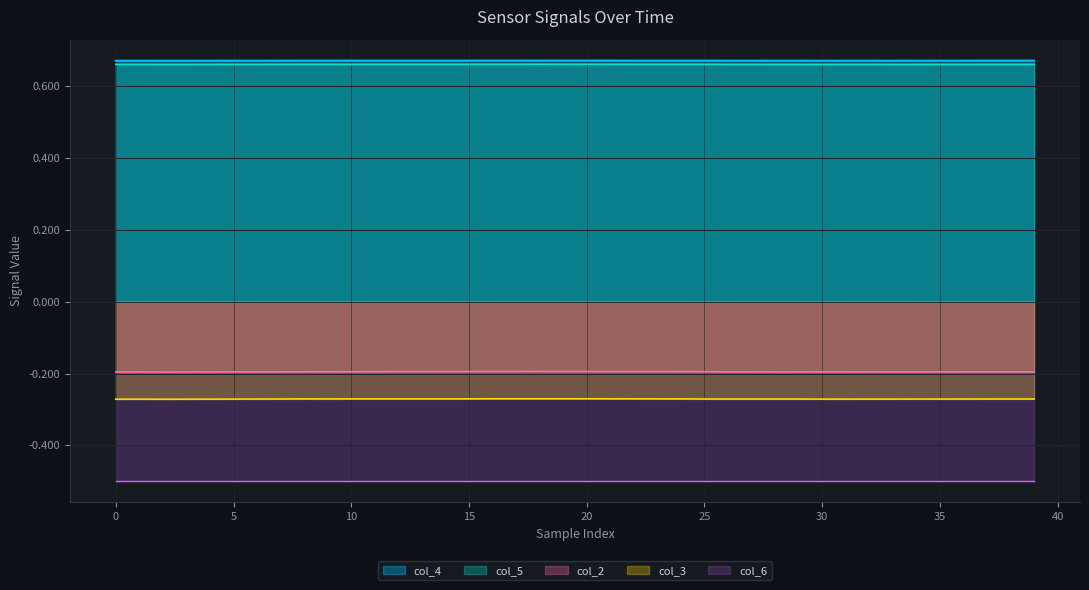

The col_2 series shows -0.2 at 15. True or false?

True